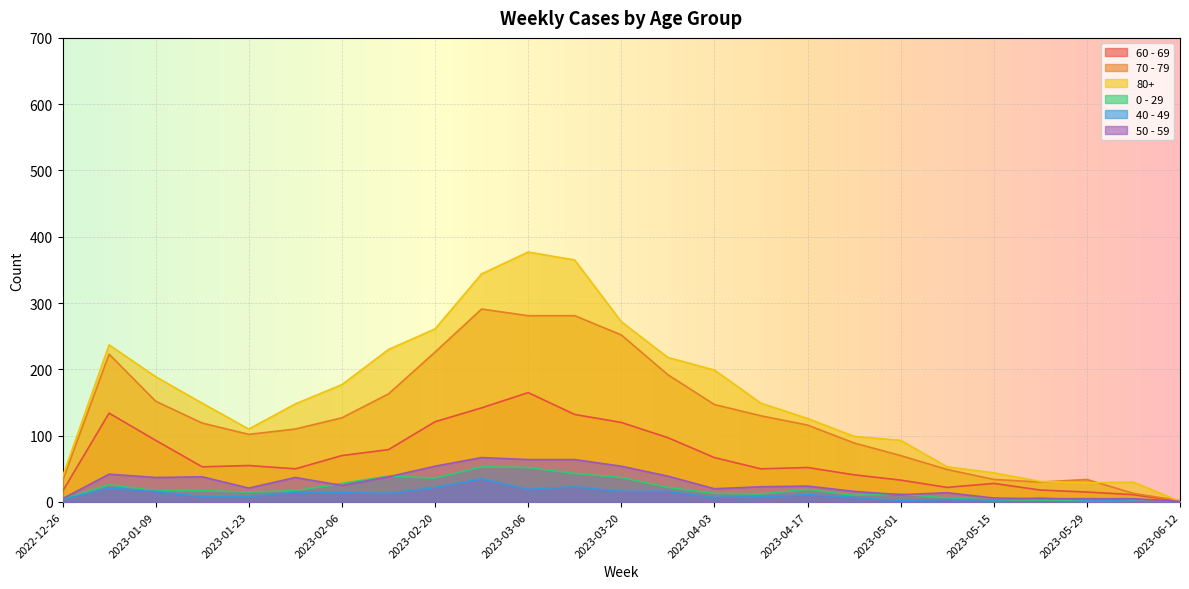

Which series has the widest spread of values?

80+